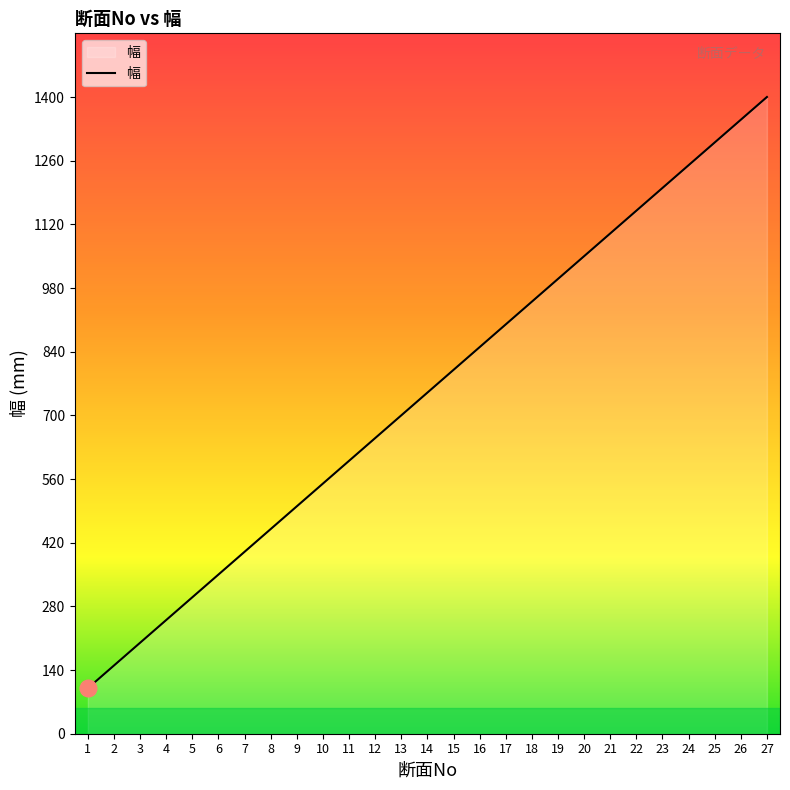

Read the value at 24.

1250